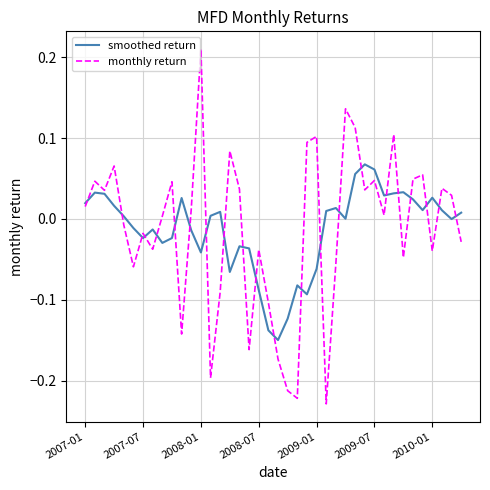

Which series has the widest spread of values?

monthly return